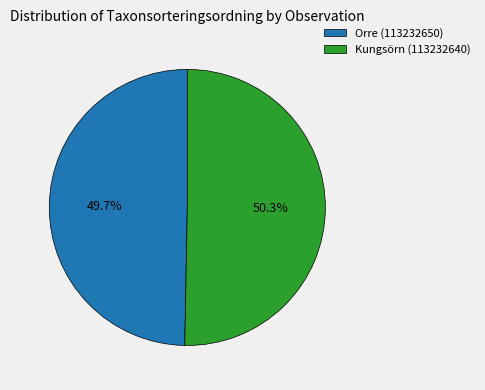

Approximately how many times larger is the value at Kungsörn (113232640) compared to Orre (113232650)?

1.0